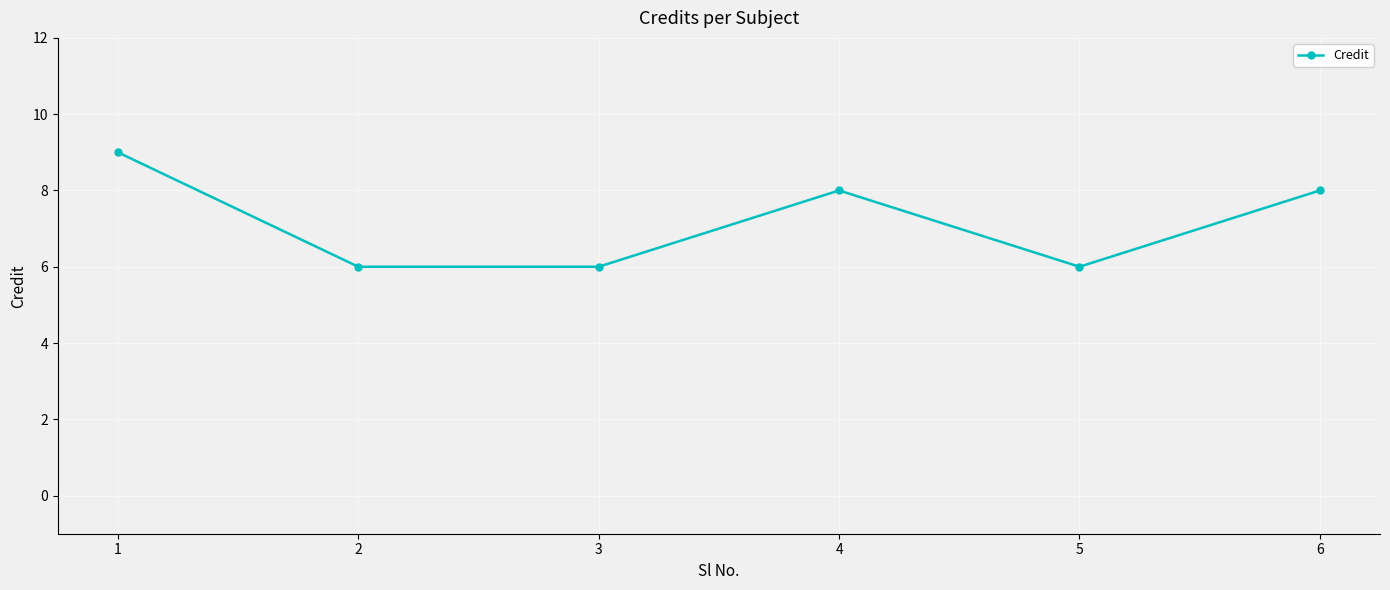

Read the value at 5.

6